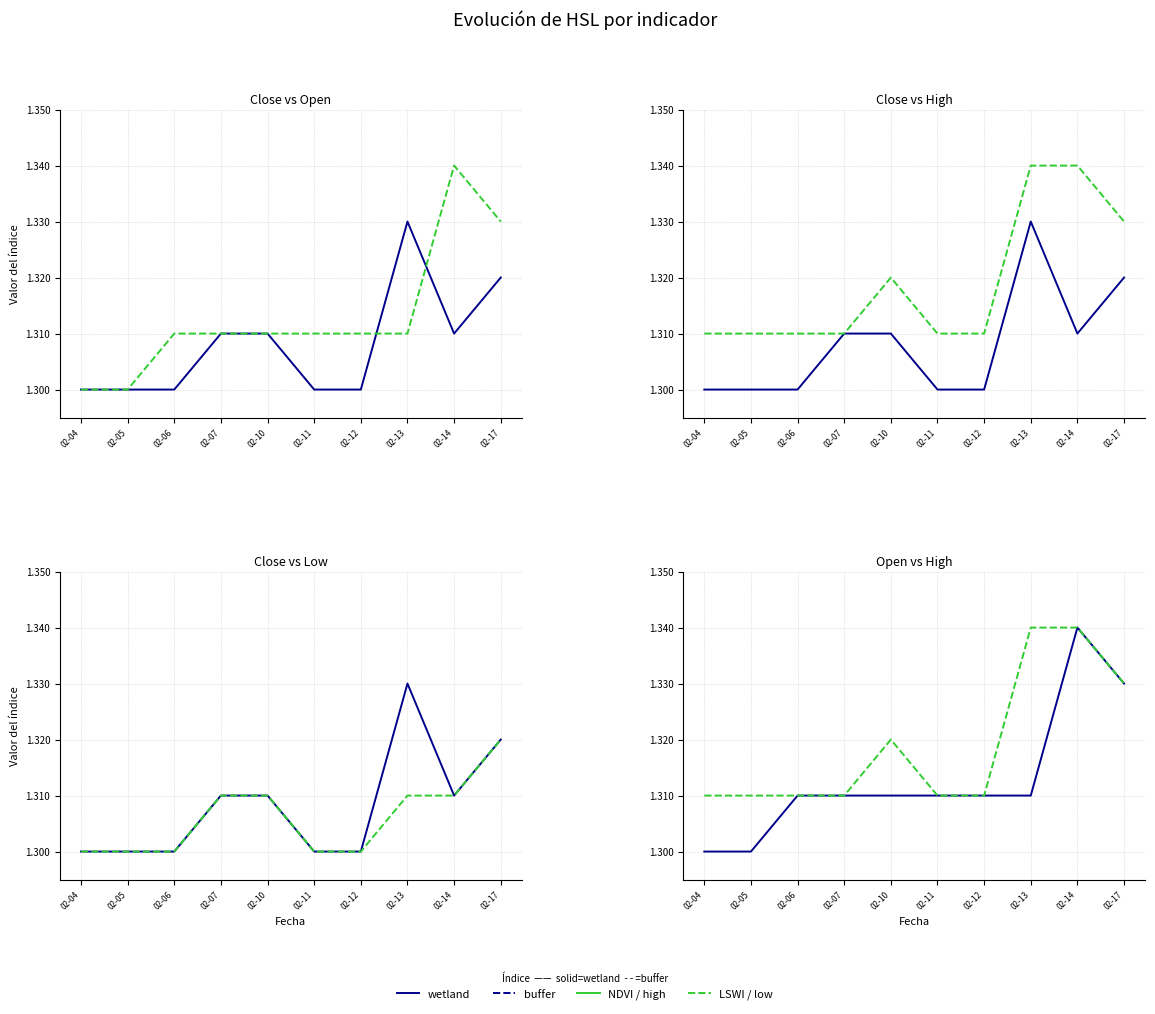

True or false: high has a value of 1.3 at 02-13.

True